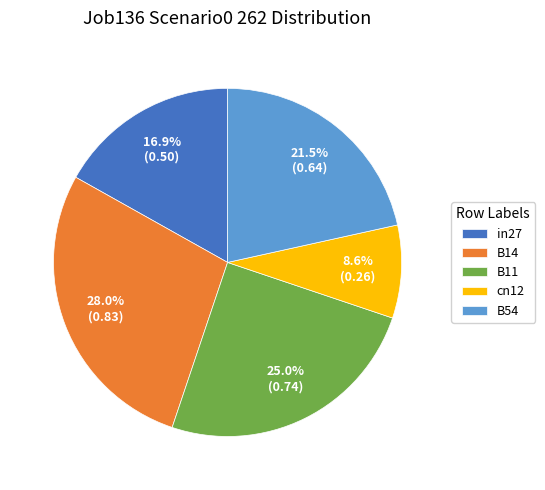

Which has a higher value, B14 or B54?

B14